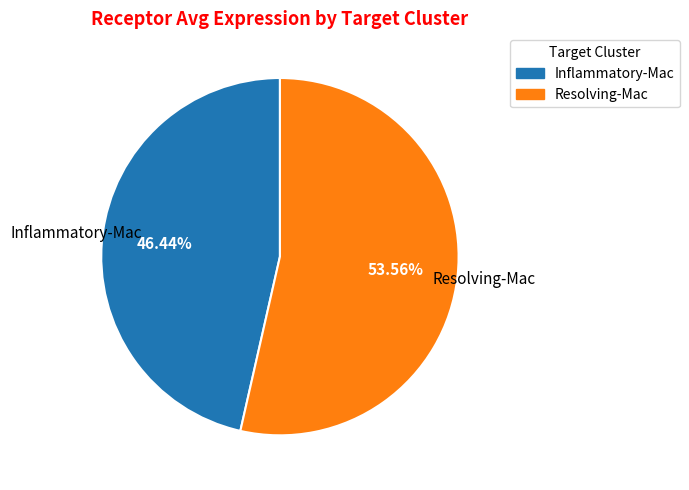

To the nearest percent, what percentage of the pie is Inflammatory-Mac?

46%